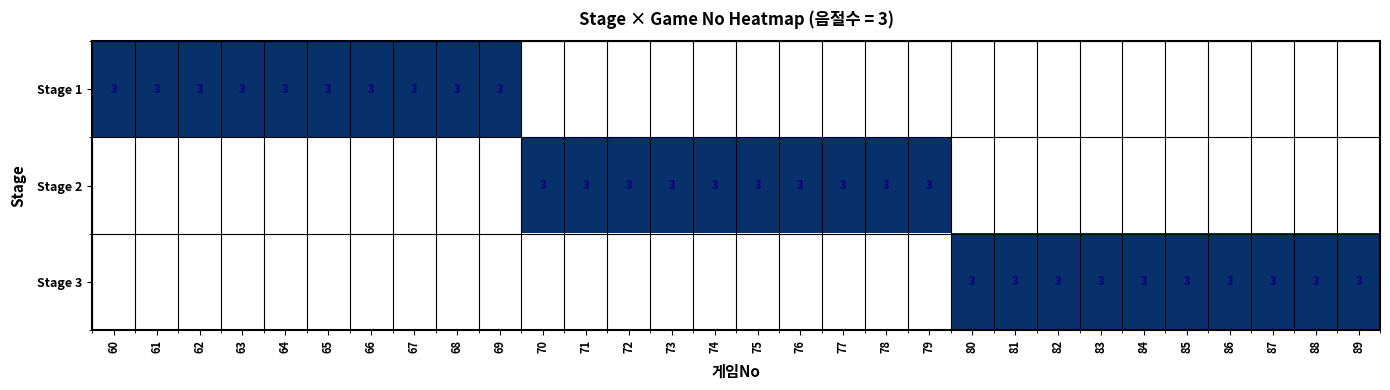

Count the Stage 1 values in the range 0 to 3.

30